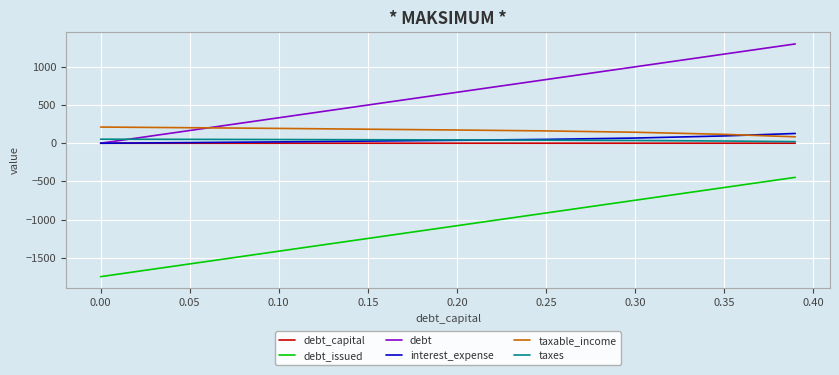

How many distinct data groups are displayed?

6